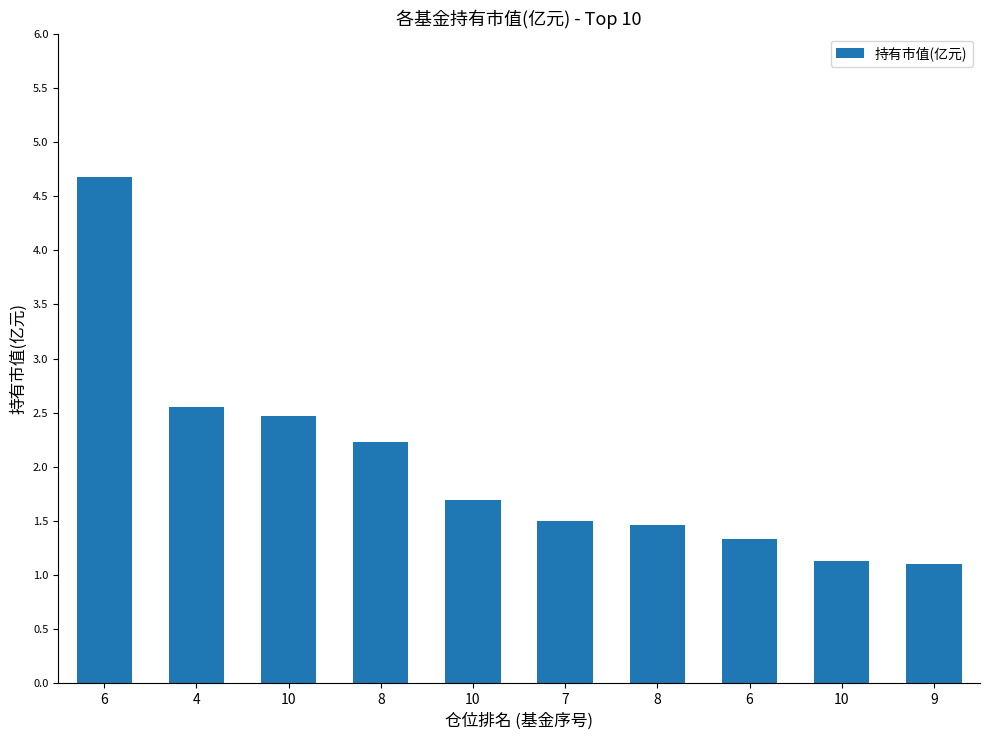

How many series are shown in this chart?

1